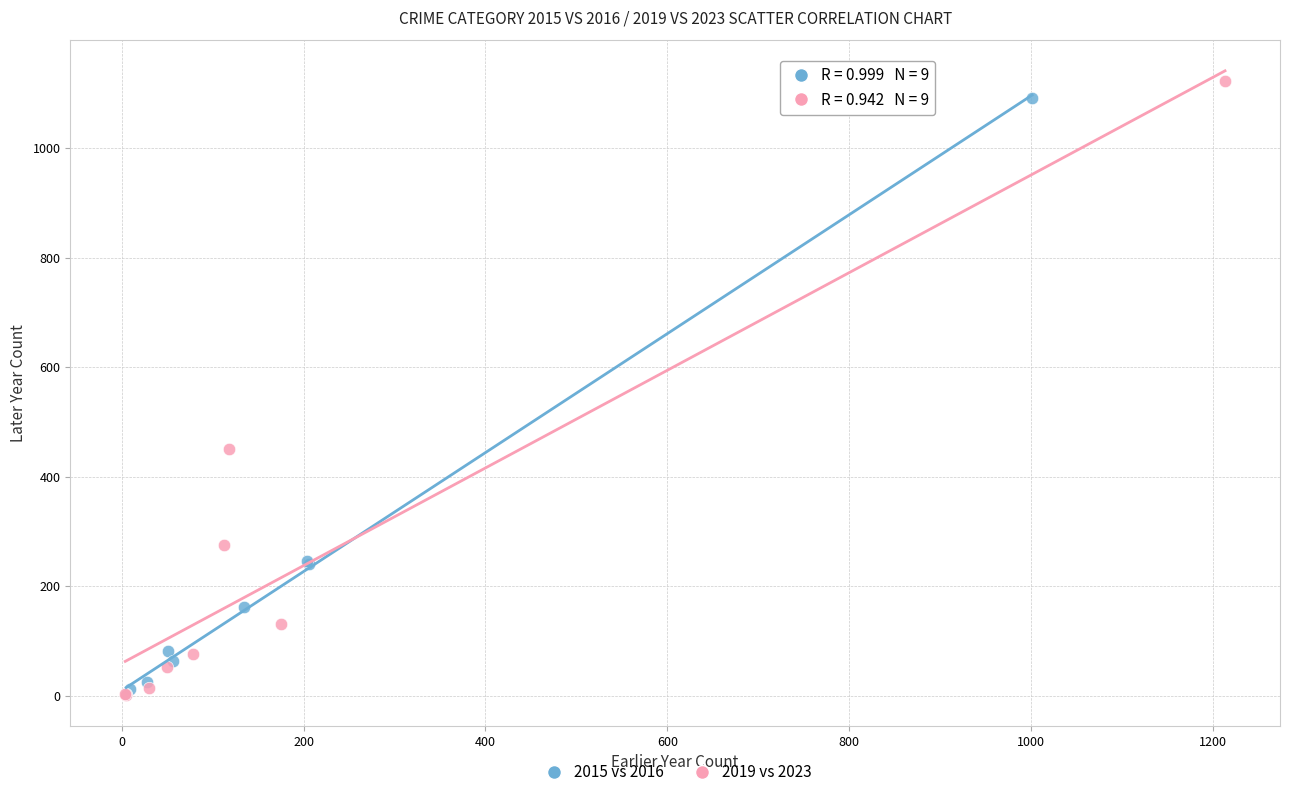

What are all the series names shown in the legend?

2015 vs 2016, 2019 vs 2023